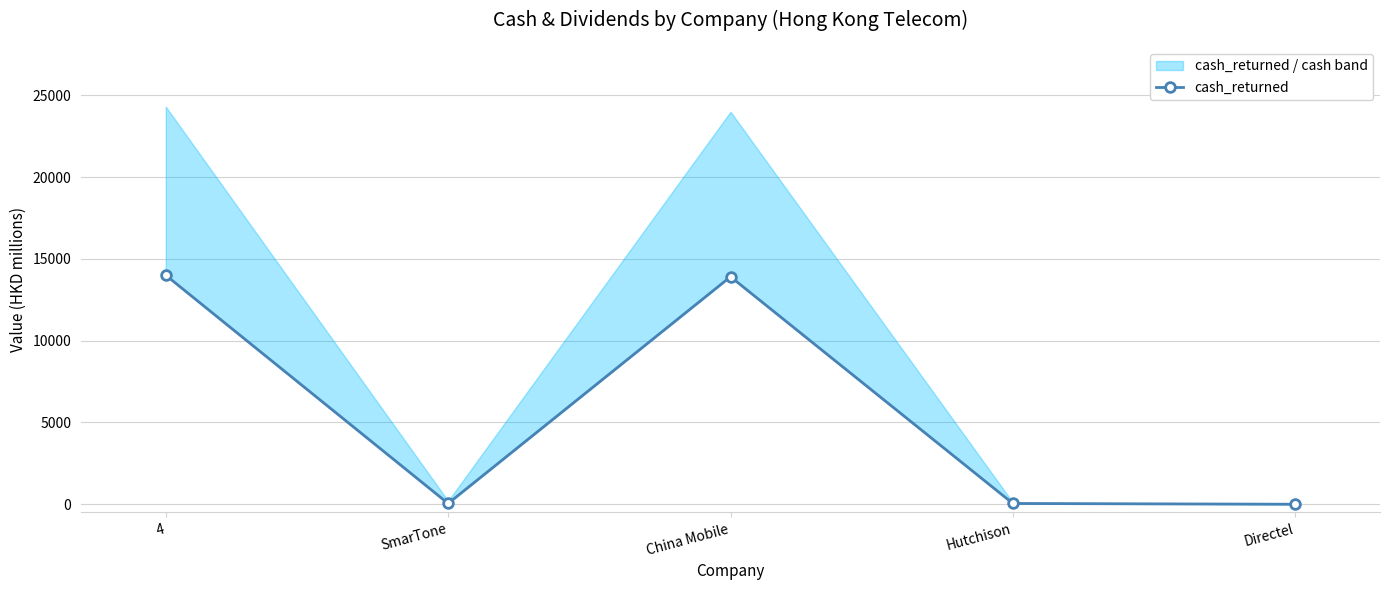

How many interior local peaks (higher than both neighbors) does the data have?

1